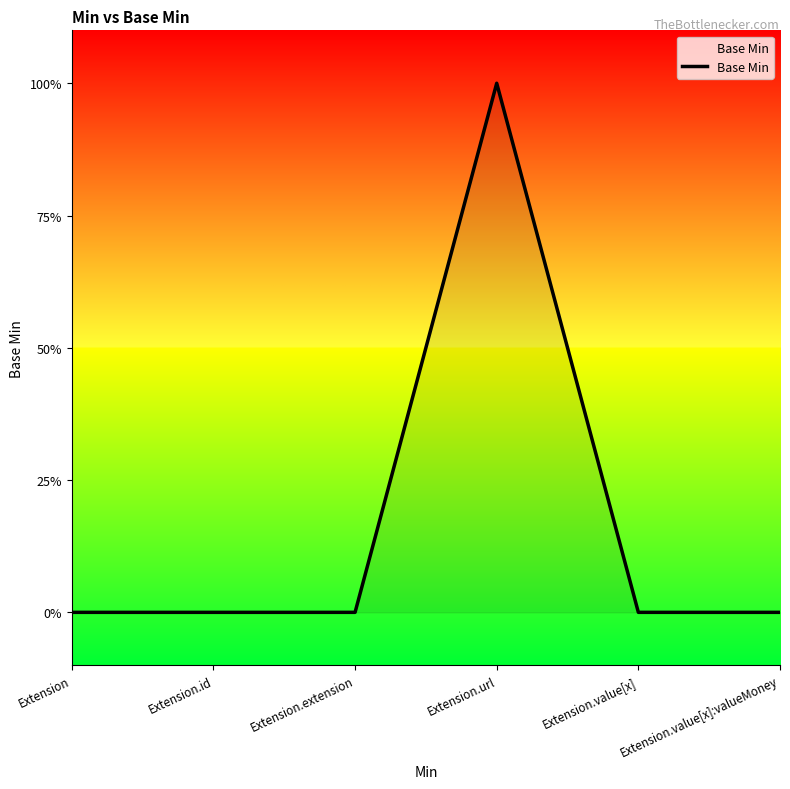

Which category has the lowest value across all series?

Extension